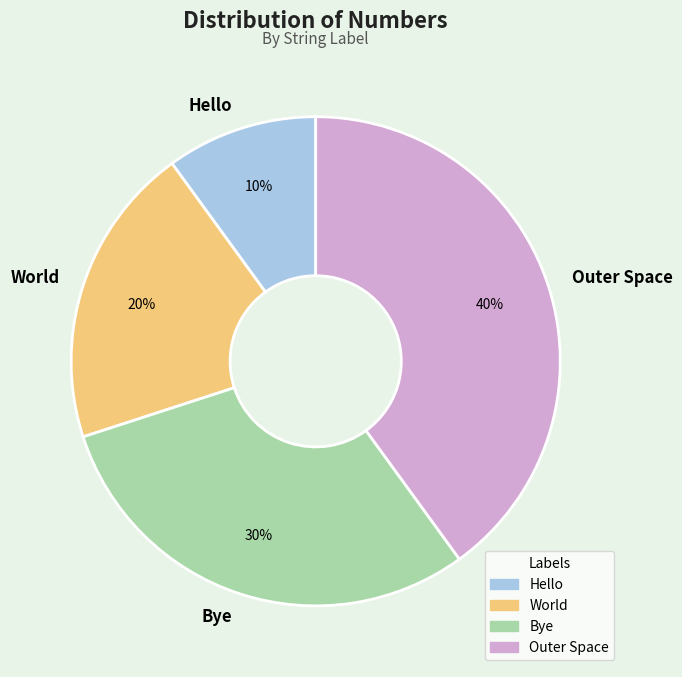

Count the number of slices in the pie.

4